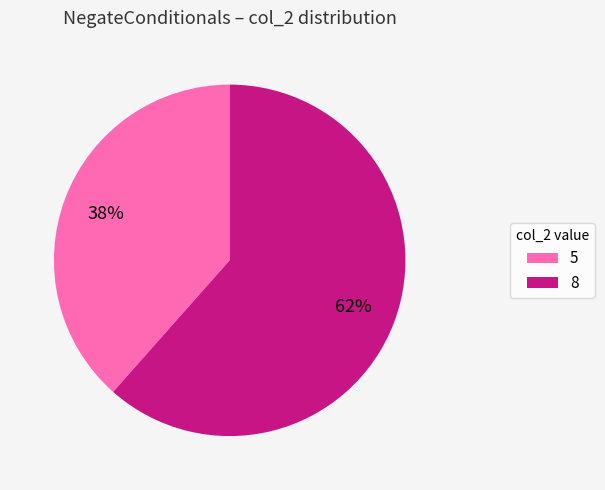

What percentage is the 5 slice, to the nearest percent?

38%